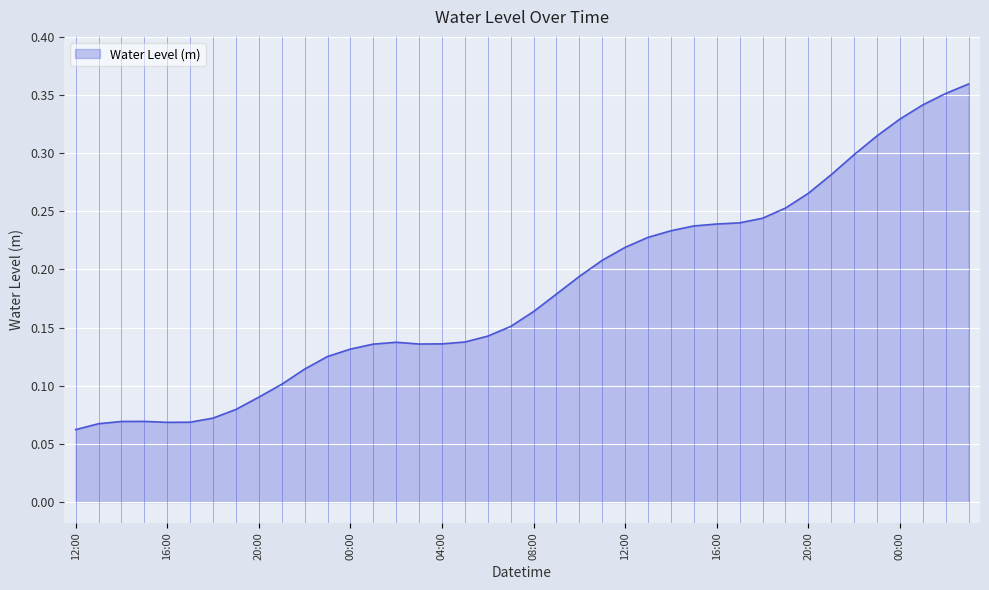

What is the value of the 19th point from the left?

0.1